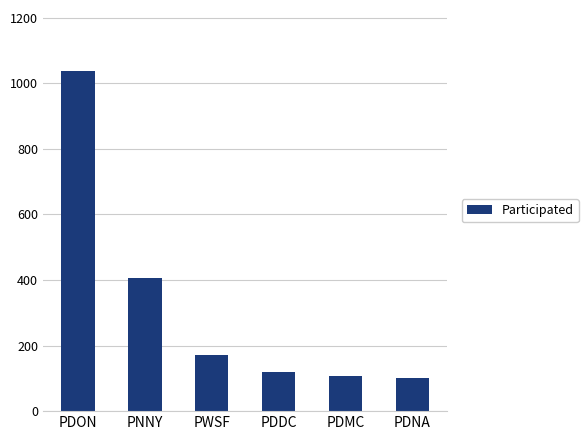

What is the difference between the maximum and minimum values?

936